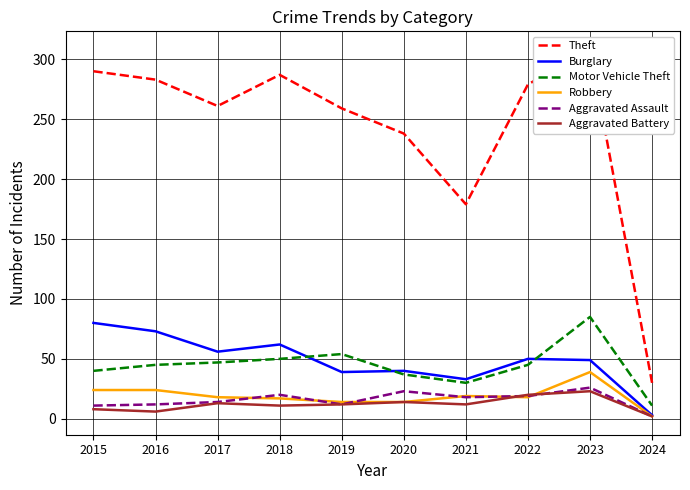

What are all the series names shown in the legend?

Theft, Burglary, Motor Vehicle Theft, Robbery, Aggravated Assault, Aggravated Battery